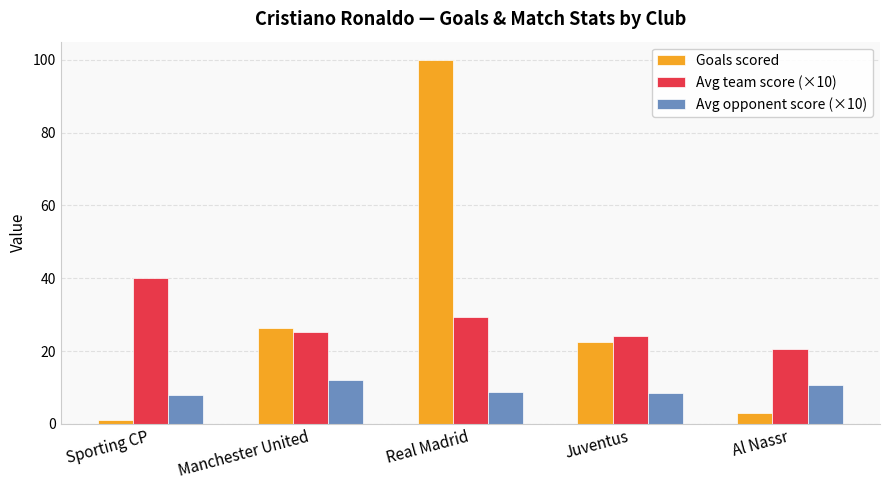

Which series has the largest total across all categories?

Goals scored